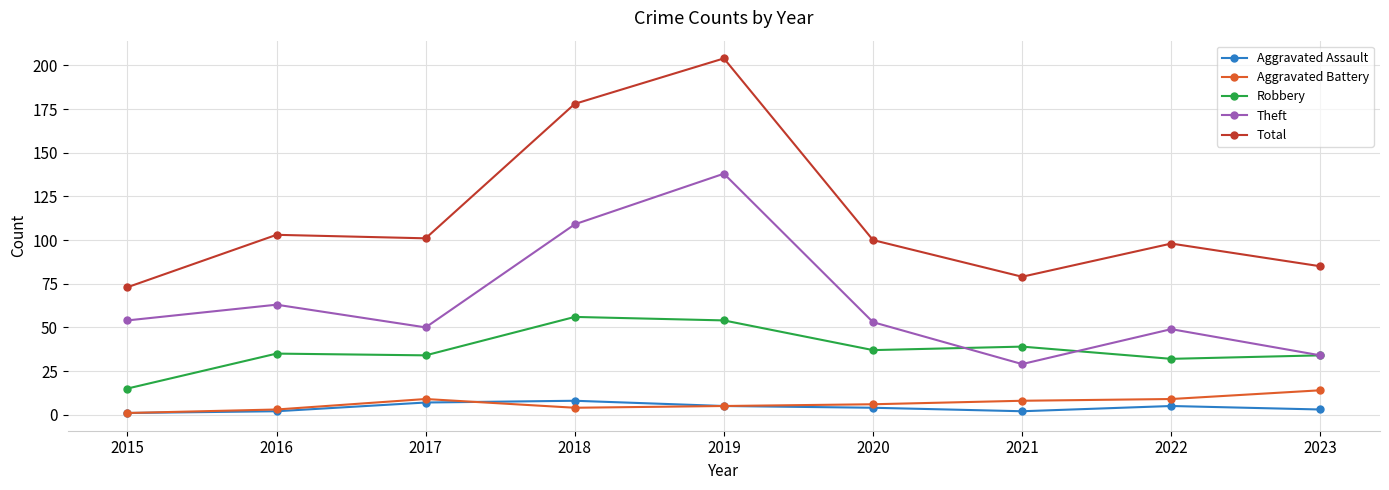

What is the average value of the Aggravated Assault series?

4